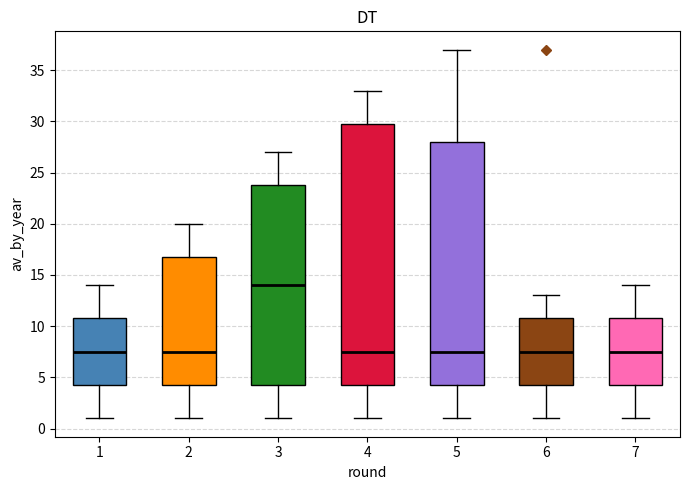

Which box's median line is the highest?

3